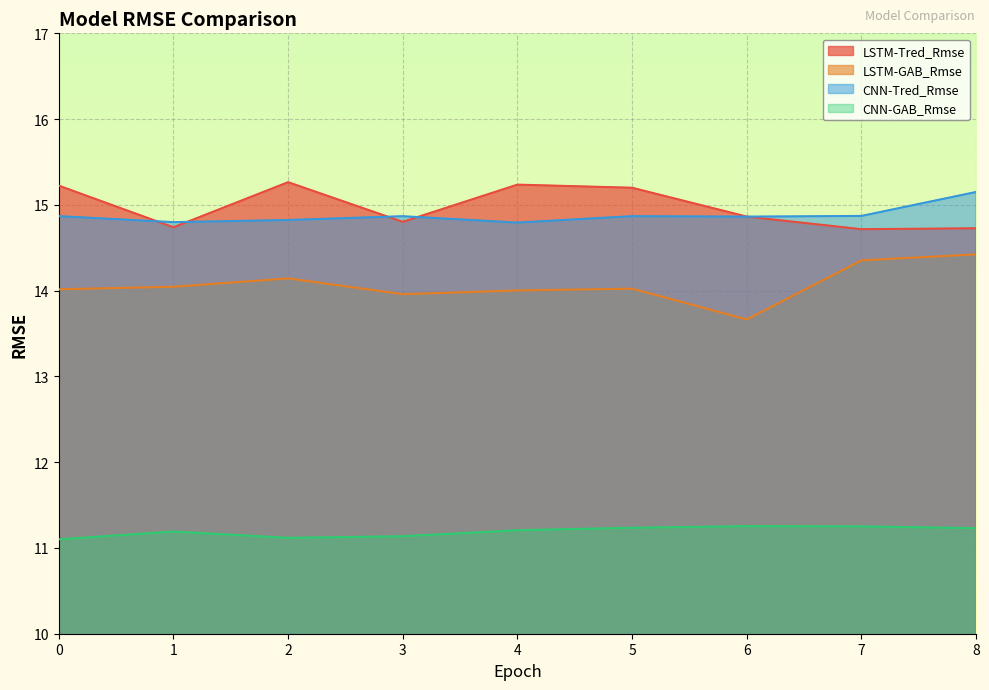

True or false: CNN-GAB_Rmse has a value of 11.2 at 1.

True